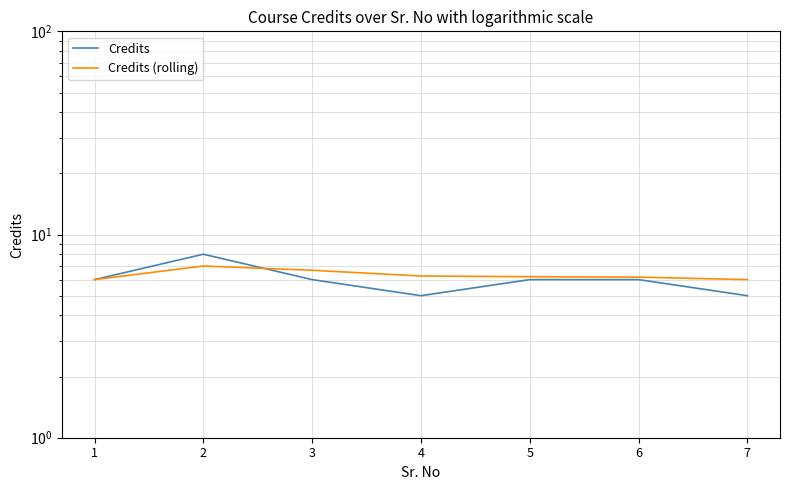

True or false: Credits (rolling) and Credits cross at least once.

True